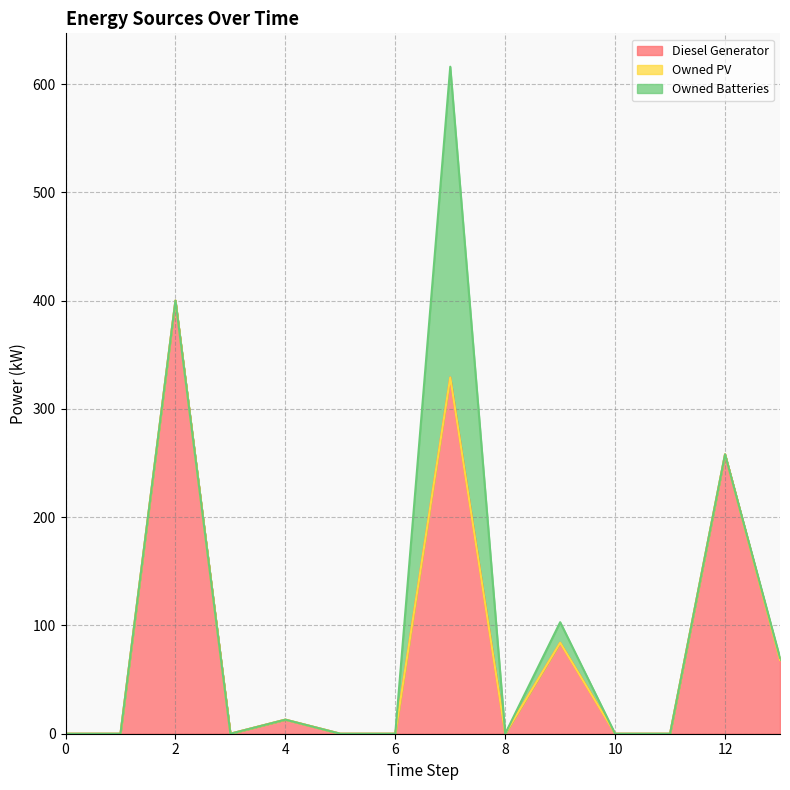

List the labels in order of Owned PV value, smallest first.

0, 1, 2, 3, 4, 5, 6, 7, 8, 9, 10, 11, 12, 13